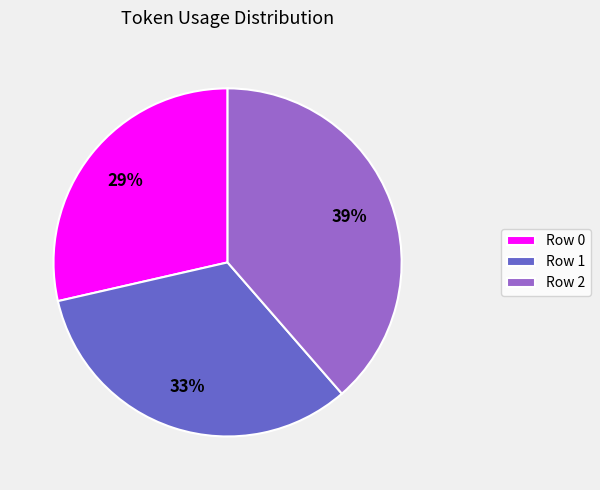

Is it true that Row 1 is 33% of the pie?

True